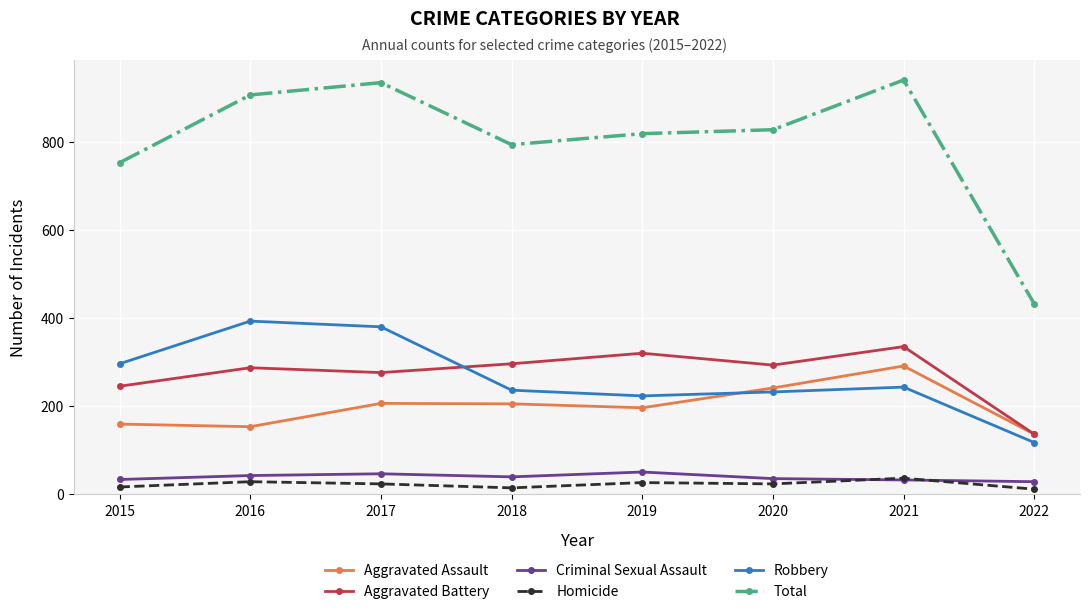

What is the total value across all series at 2022?

866